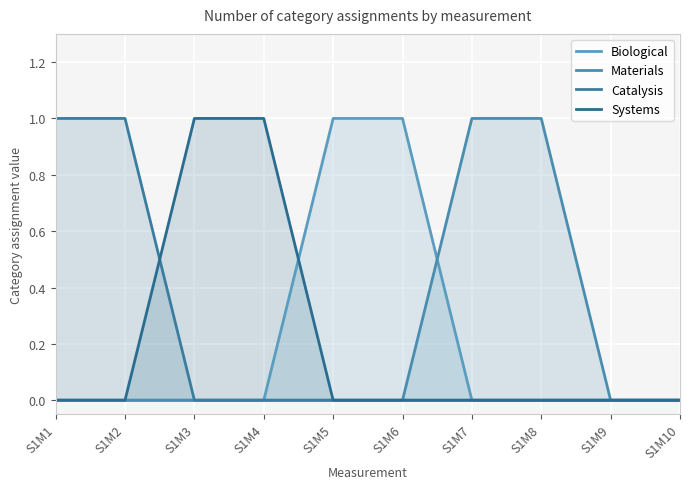

Reading left to right, list all the values displayed in this chart.

Biological: 0	0	0	0	1	1	0	0	0	0
Materials: 0	0	0	0	0	0	1	1	0	0
Catalysis: 1	1	0	0	0	0	0	0	0	0
Systems: 0	0	1	1	0	0	0	0	0	0